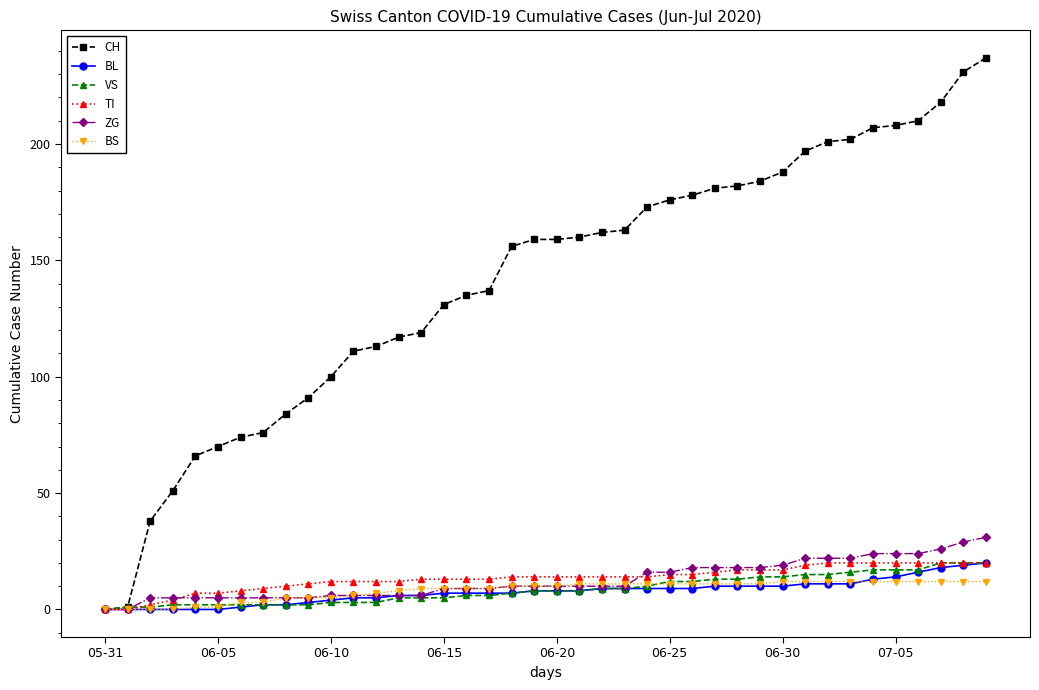

What is the highest value of the VS series?

20